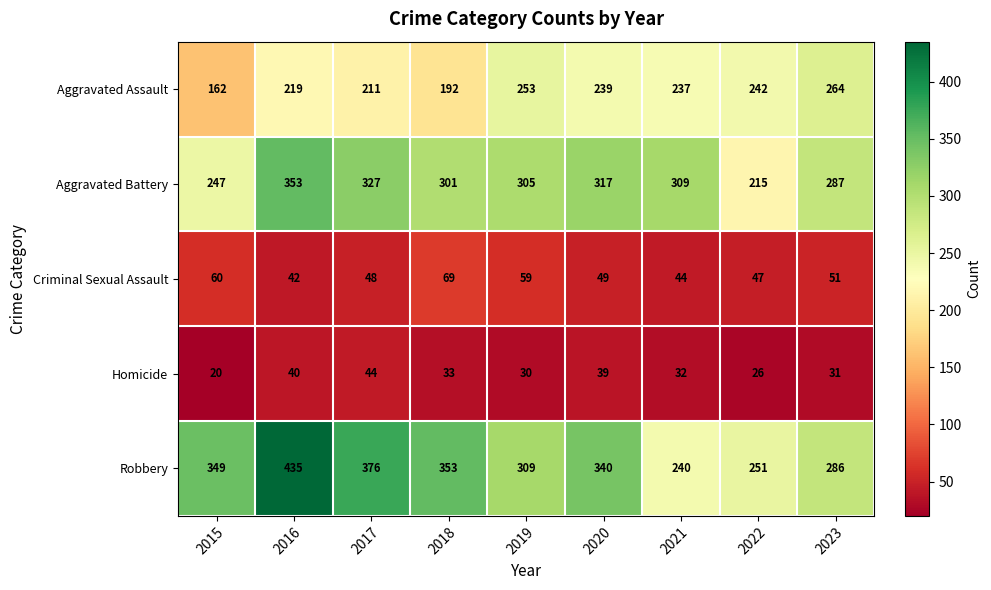

What is the difference between the Criminal Sexual Assault values at 2018 and 2022?

22